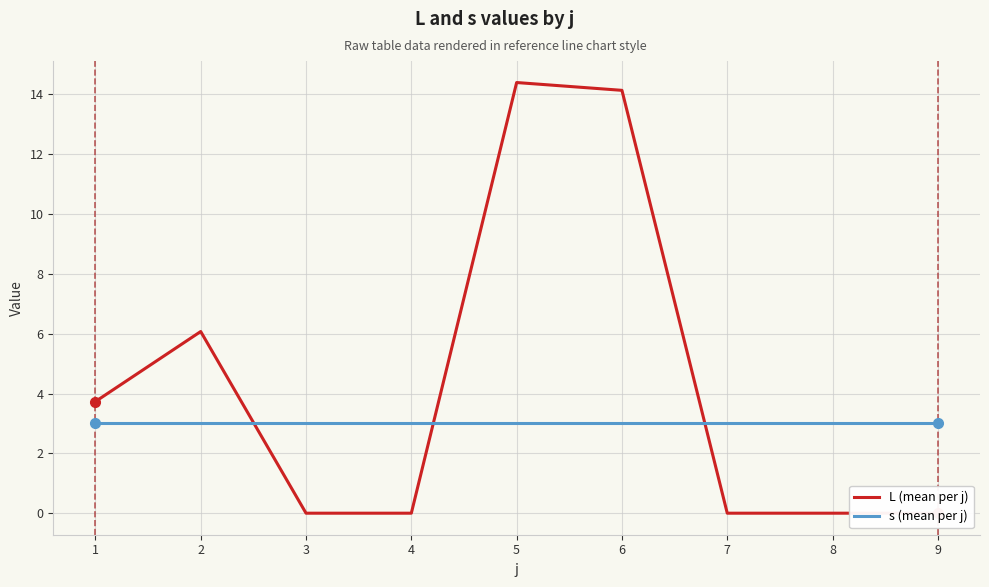

List the series in order of their peak value, lowest first.

s (mean per j), L (mean per j)